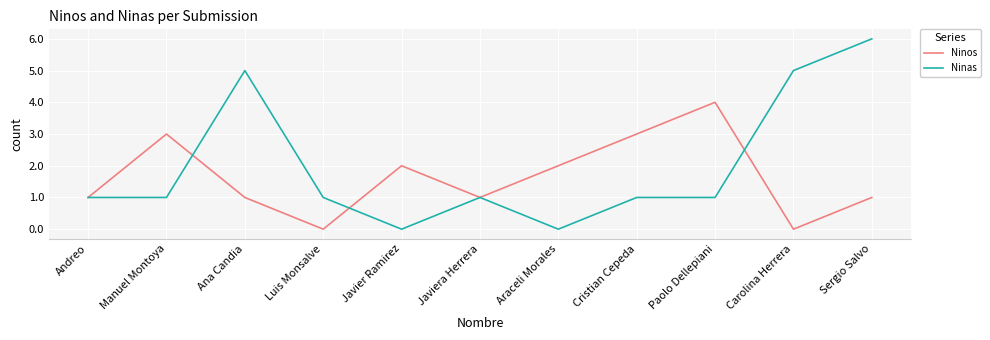

True or false: Ninos has more than 0 points higher than both neighbors.

True